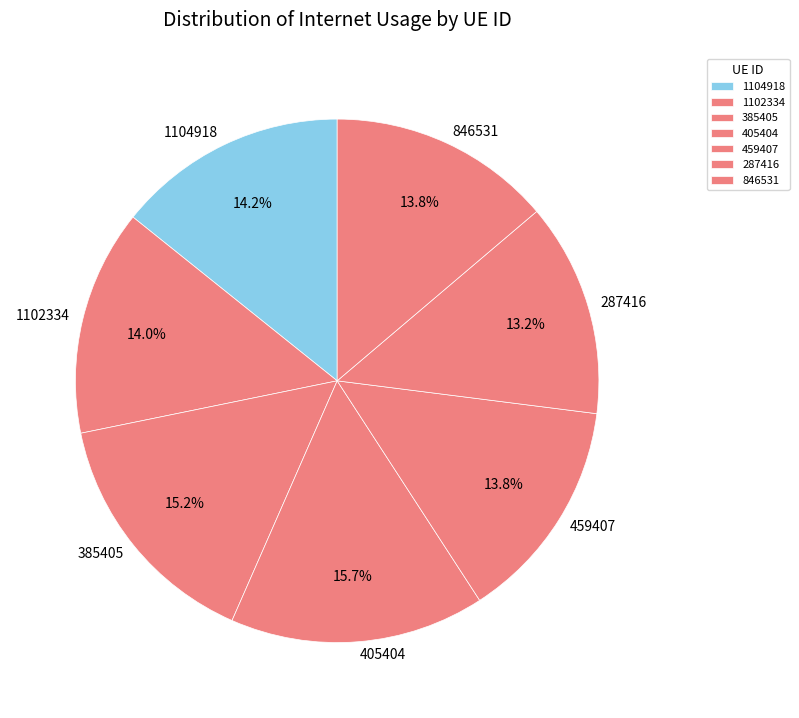

Is 287416 the majority of the pie?

No